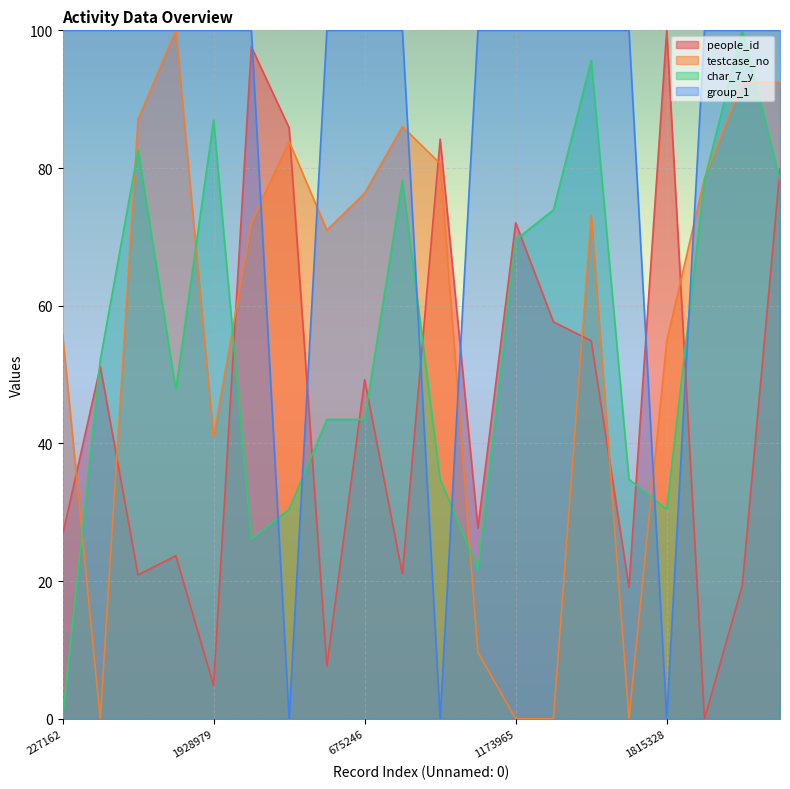

What is the difference between the second highest and second lowest values in the people_id series?

92.8